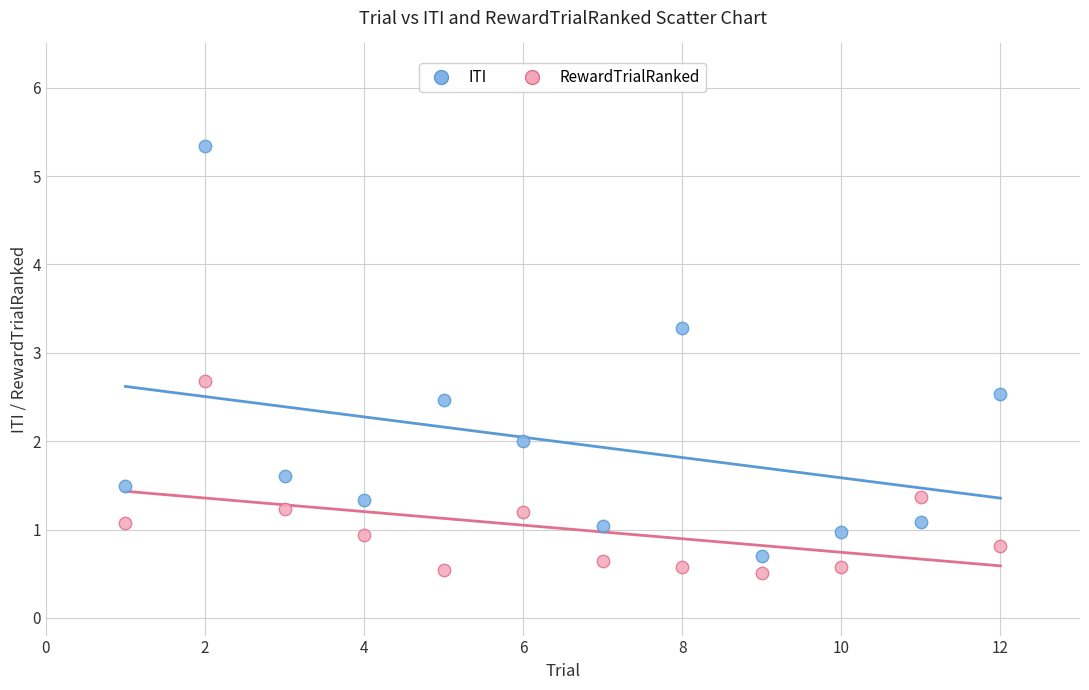

Across all data points, what is the range of X values (max minus min)?

11.0